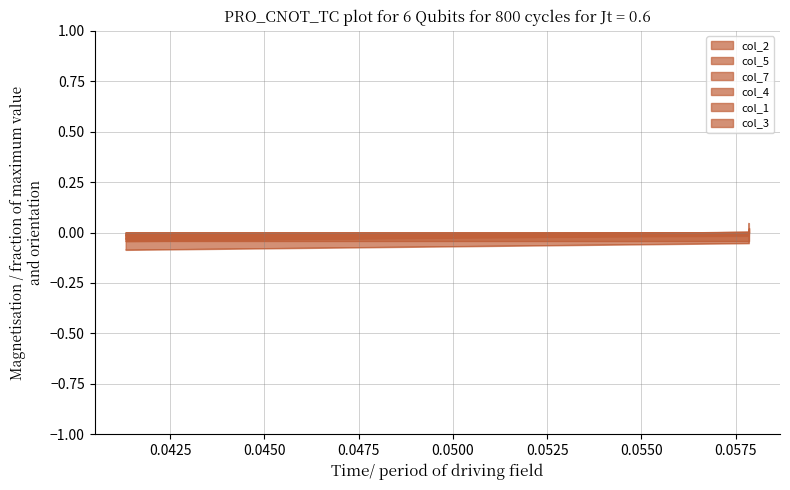

How many col_4 values are between 0 and 1?

8